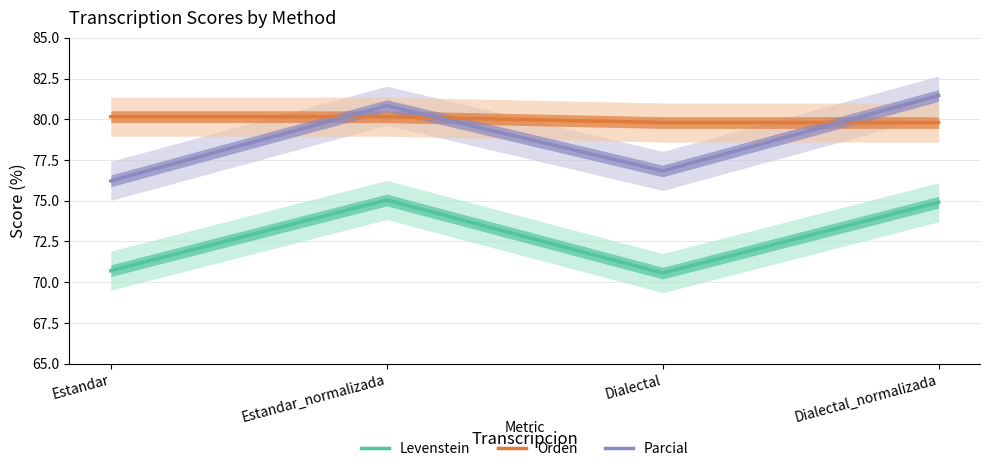

At how many categories does at least one series exceed 76?

4